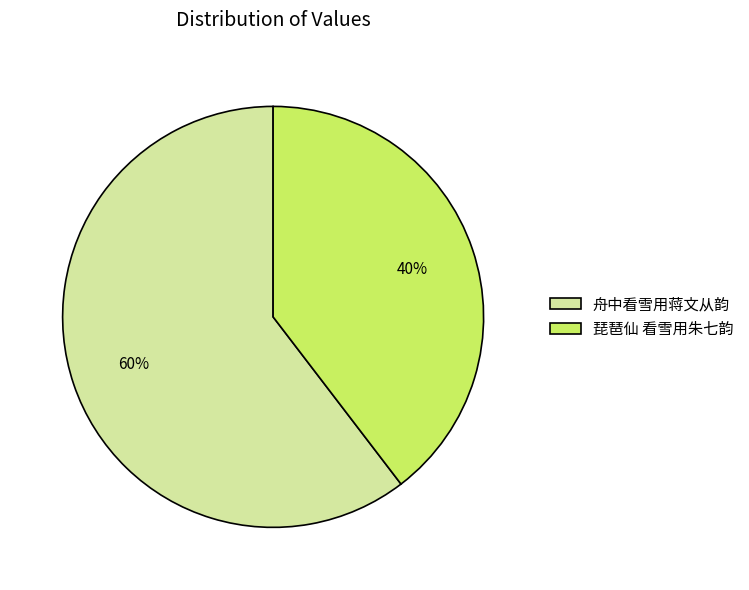

How many slices are in this pie chart?

2